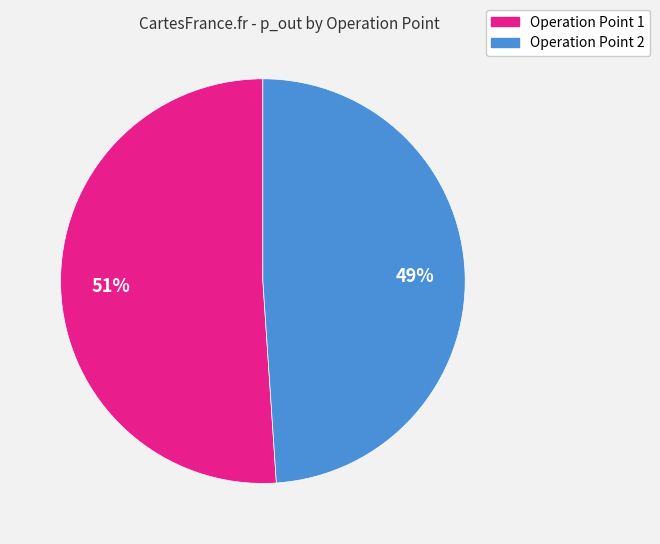

Which slice is the smallest?

Operation Point 2